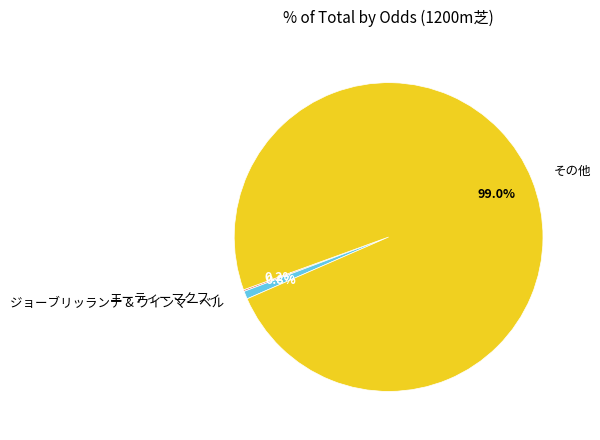

What is the largest slice in the pie chart?

その他